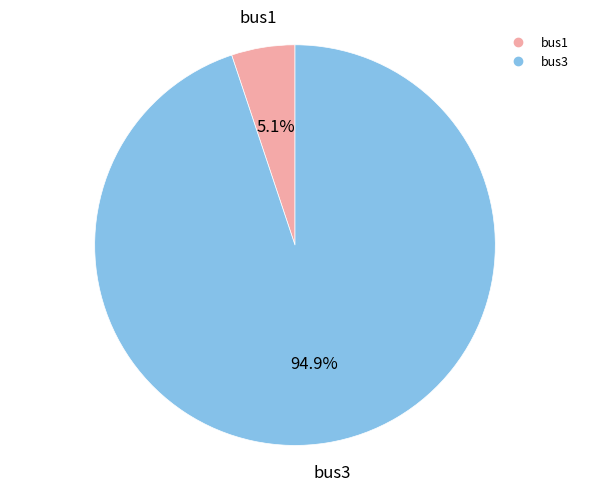

How many segments does this pie chart have?

2